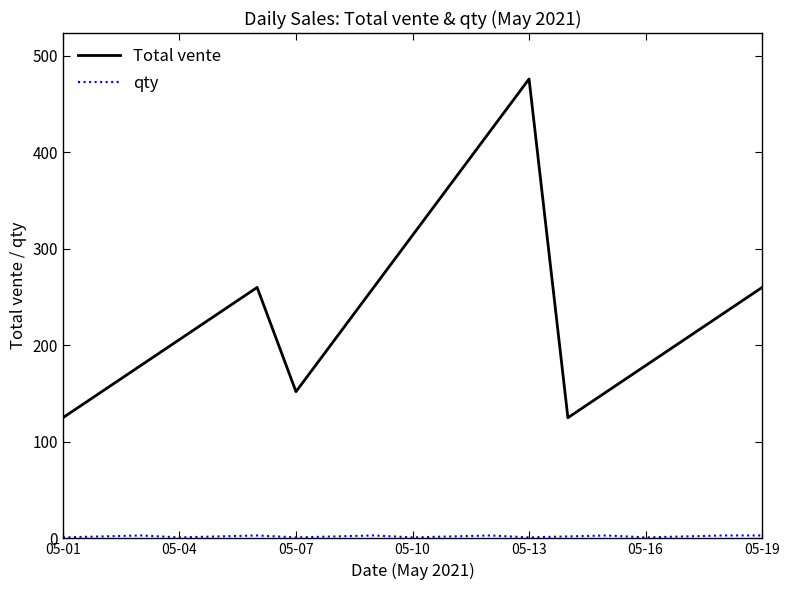

Which series has the largest total across all categories?

Total vente